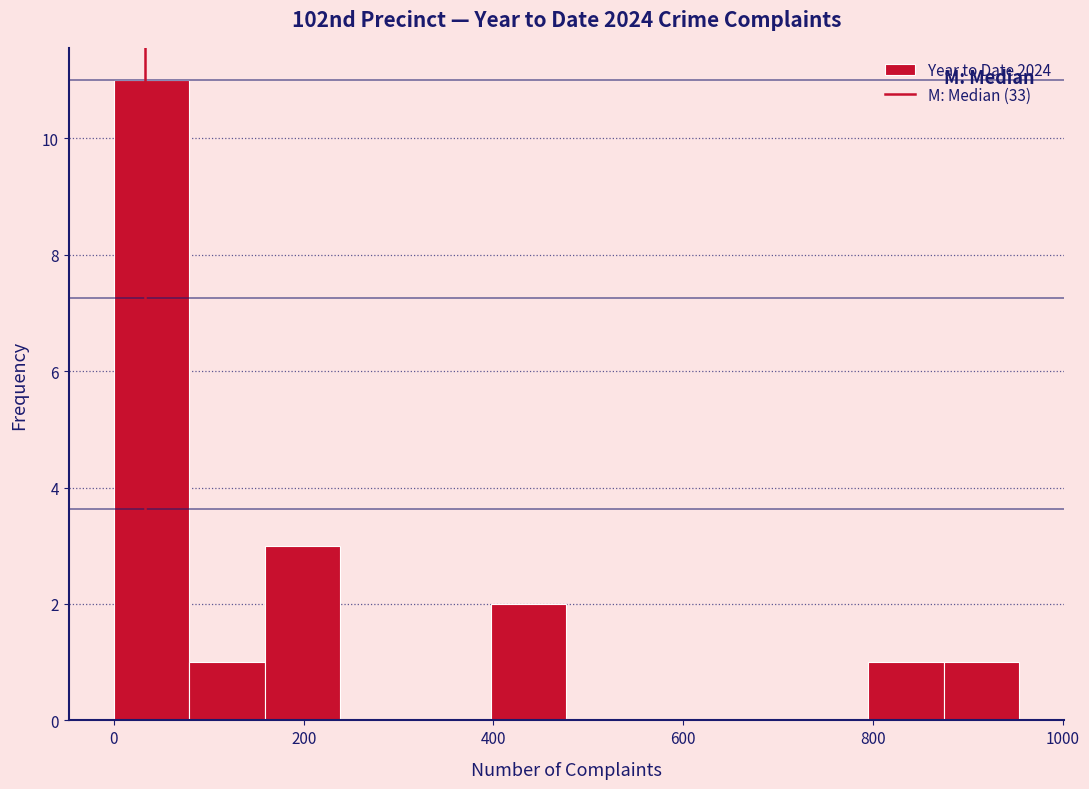

Around what value on the x-axis is the tallest bar? Give the approximate position of its centre, as read against the axis.

40